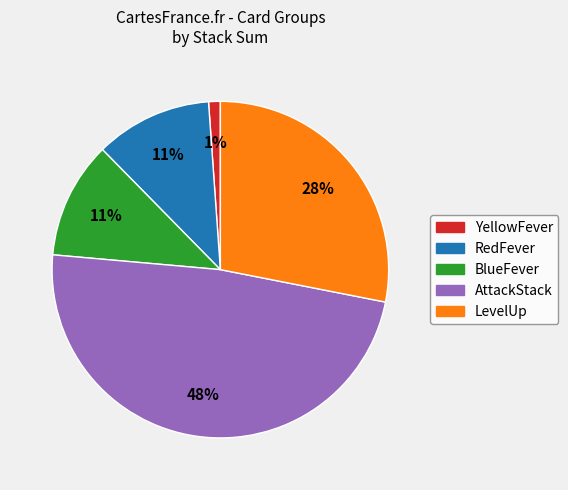

Is there any slice that represents more than half of the pie?

No